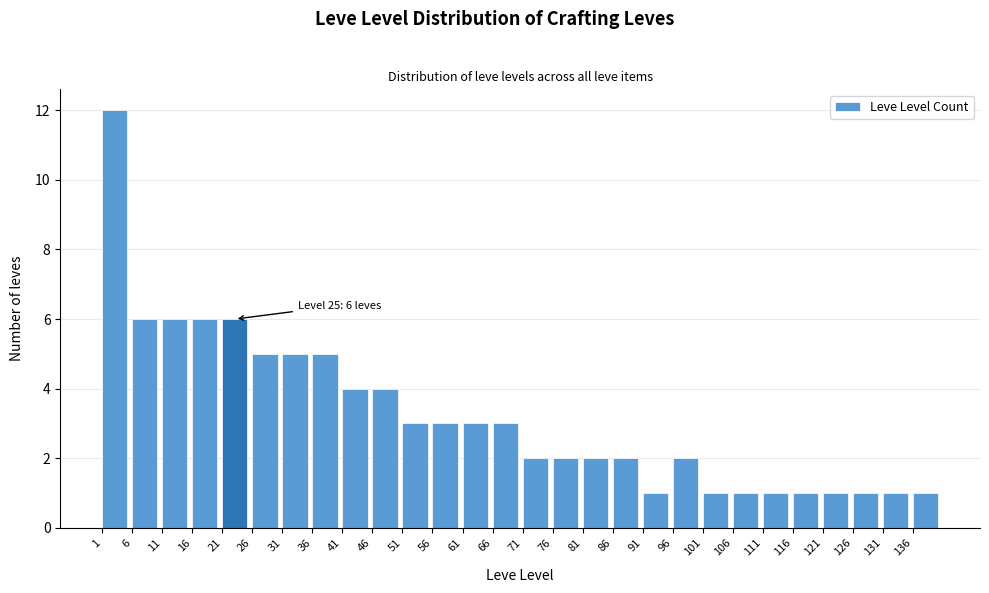

Reading left to right, transcribe all the data shown in this chart.

12	6	6	6	6	5	5	5	4	4	3	3	3	3	2	2	2	2	1	2	1	1	1	1	1	1	1	1